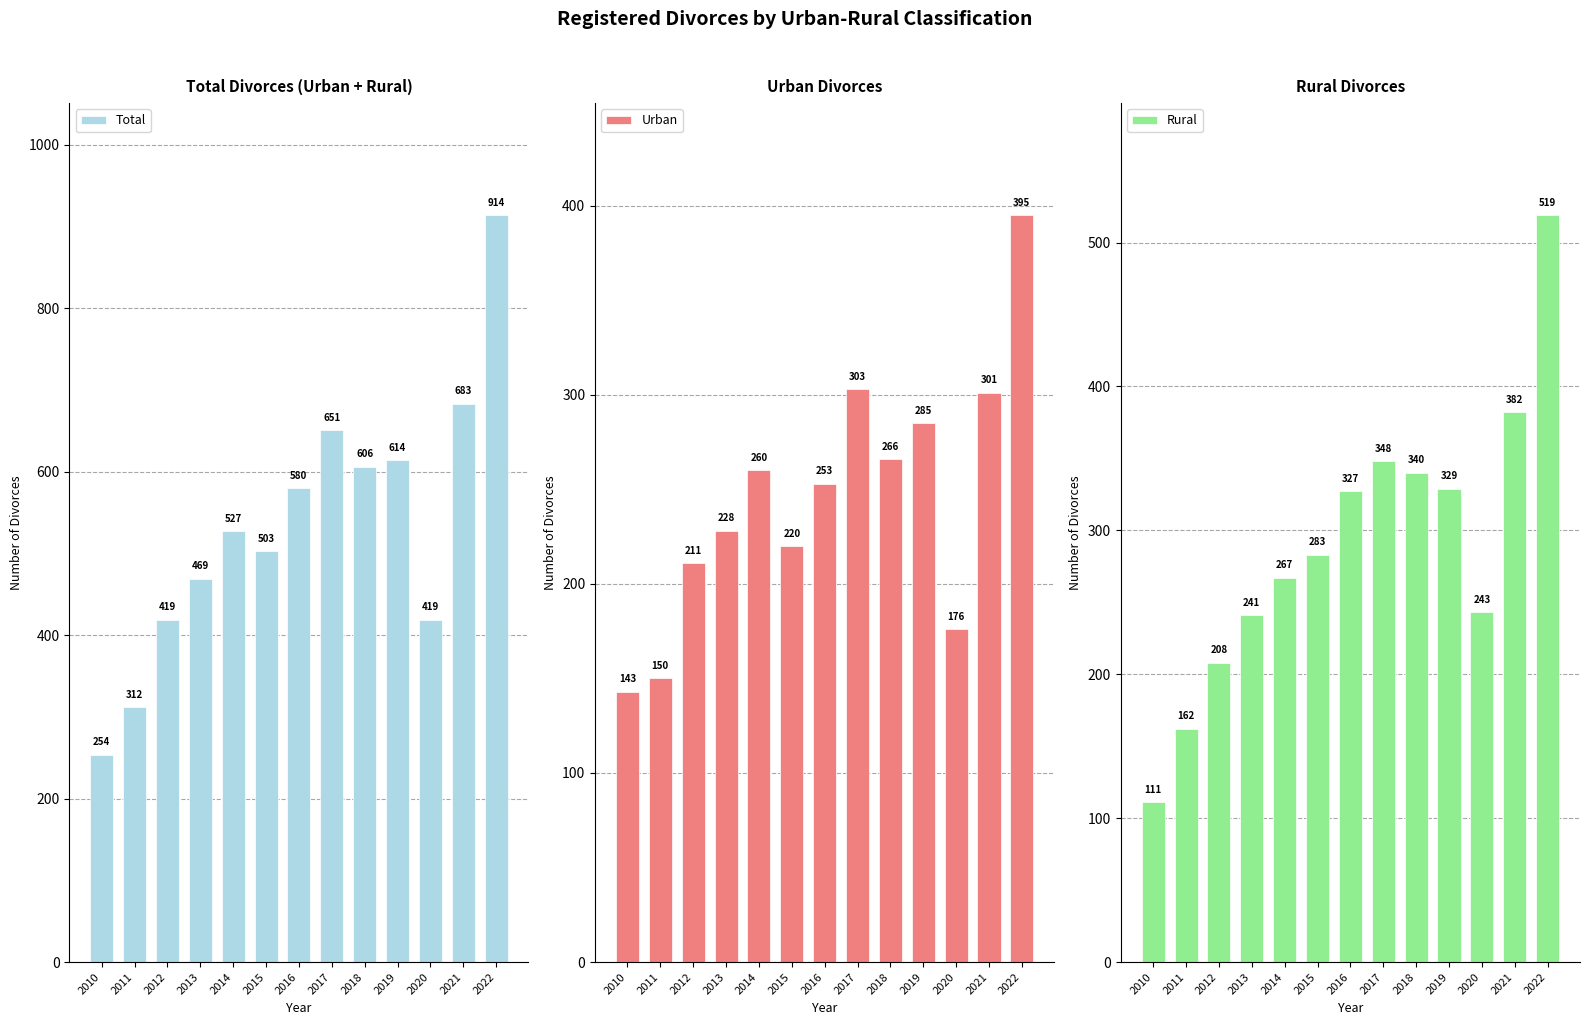

Is it true that Urban equals 228 at 2013?

True